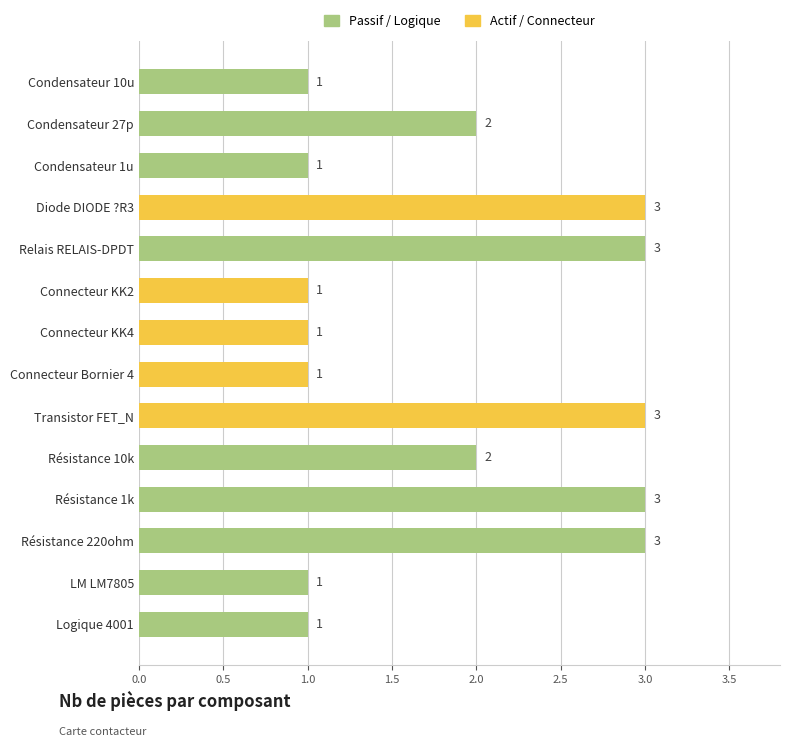

What is the greatest value displayed?

3